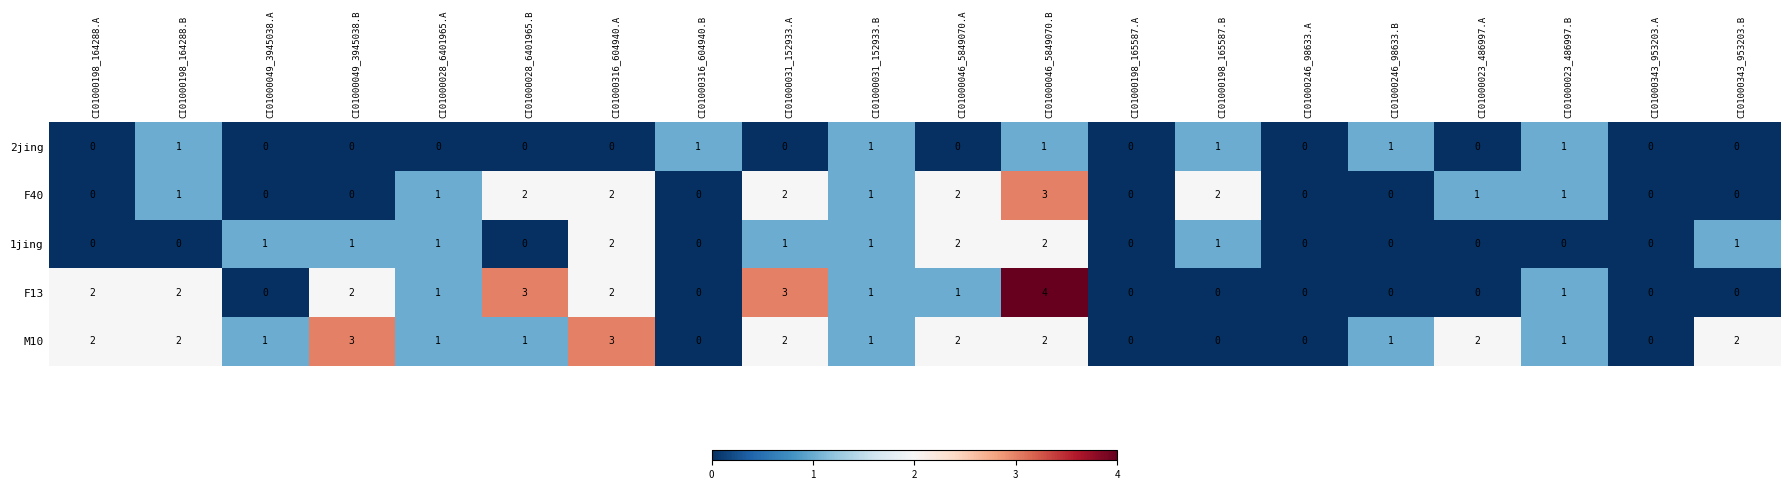

Rank the series by their average value, from lowest to highest.

2jing, 1jing, F40, F13, M10